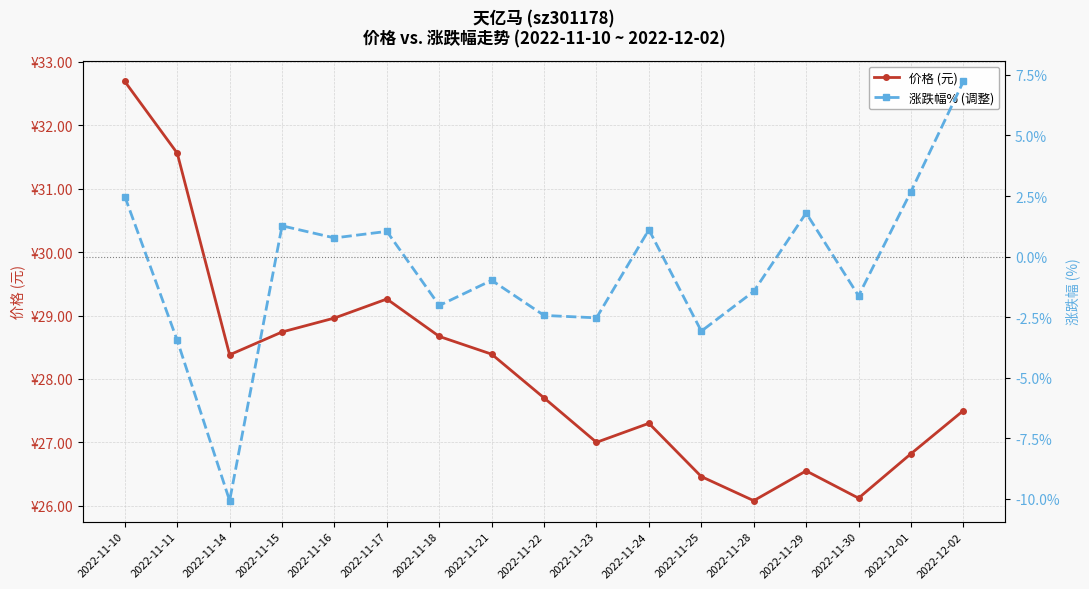

True or false: 价格 (元) and 涨跌幅% (调整) cross at least once.

False